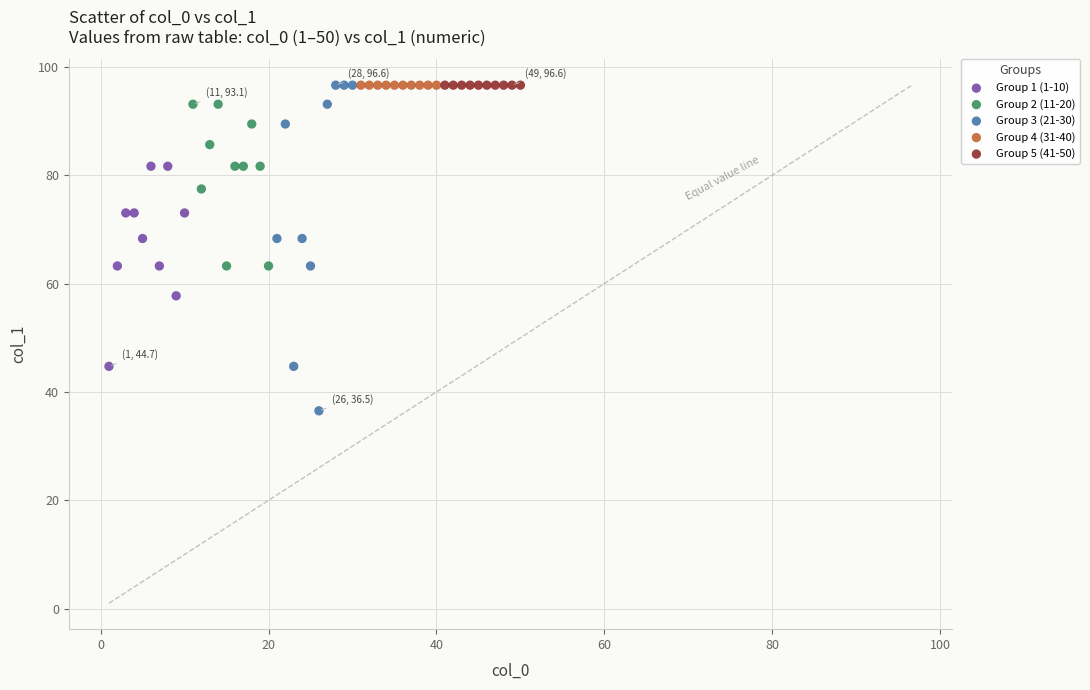

Which series reaches the minimum Y coordinate?

Group 3 (21-30)